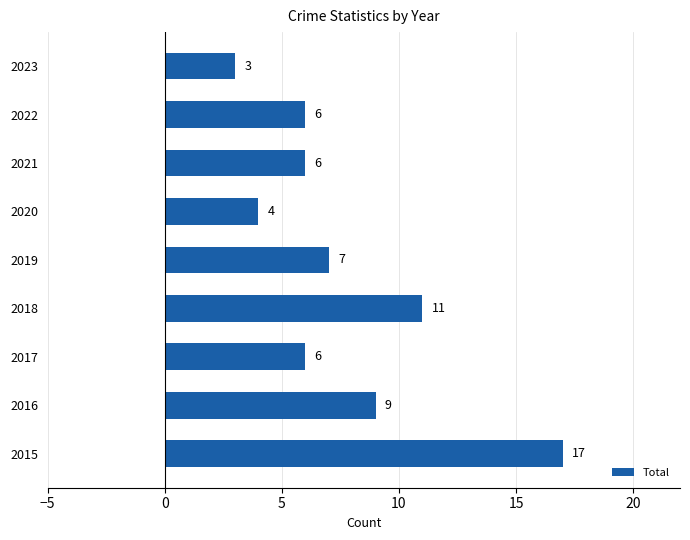

What is the smallest value displayed?

3